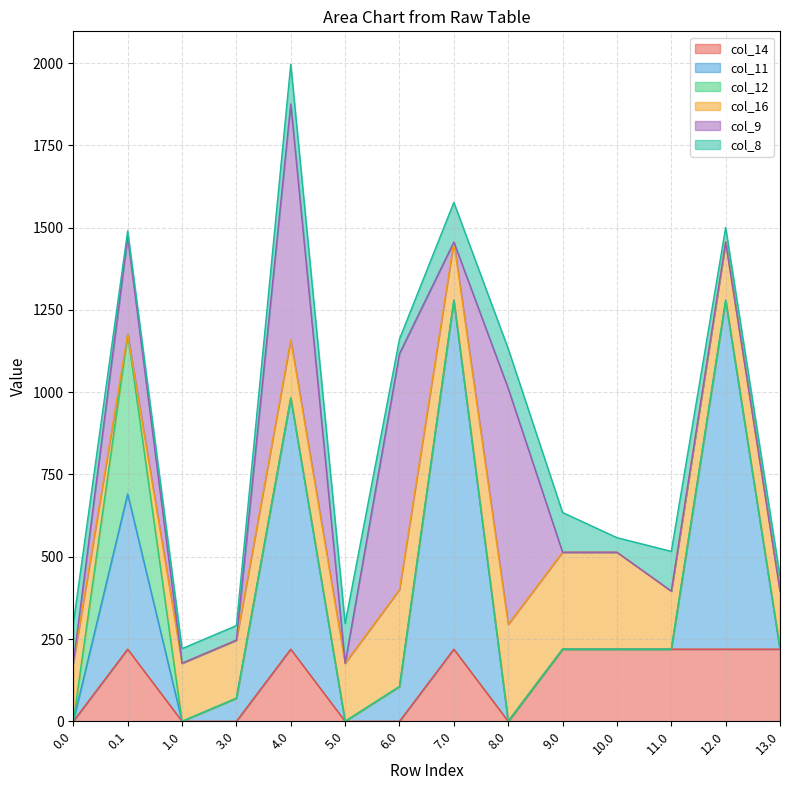

What is the highest value of the col_14 series?

219.2